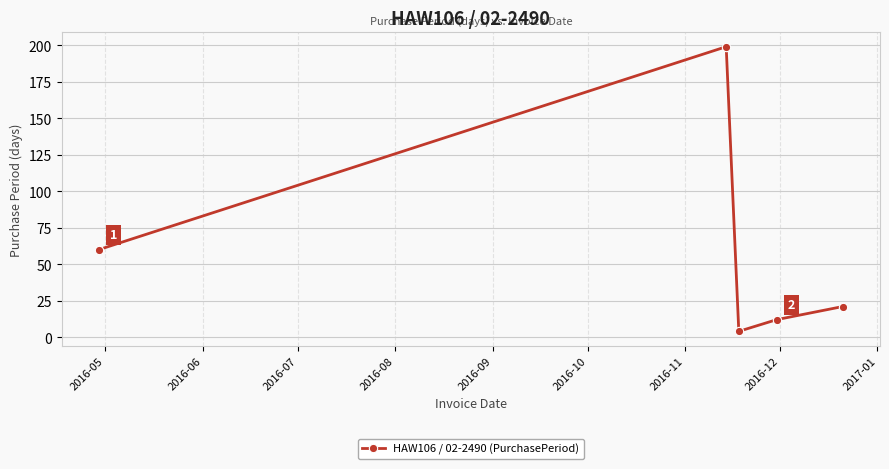

What is the difference between the second highest and minimum values?

56